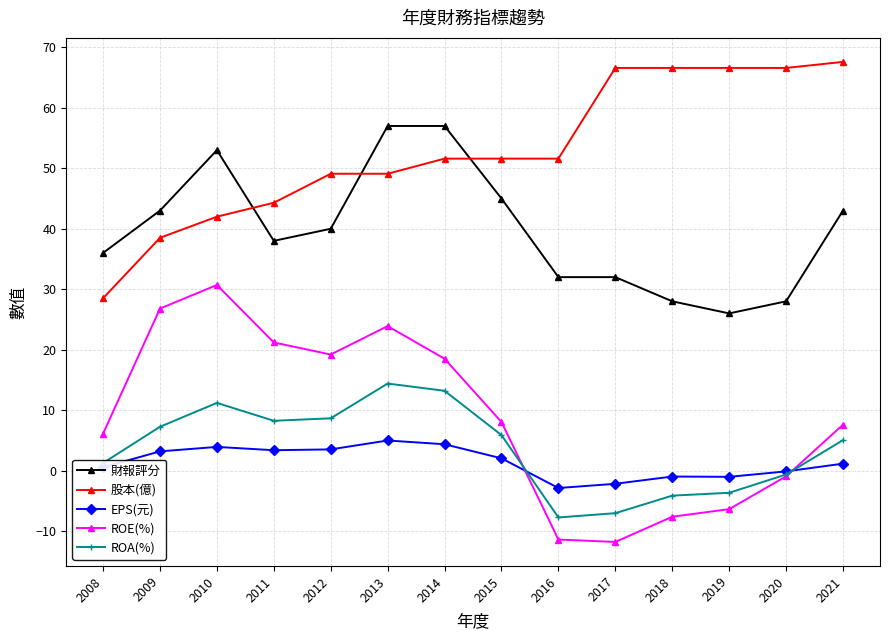

At which category is the sum across all series the highest?

2013